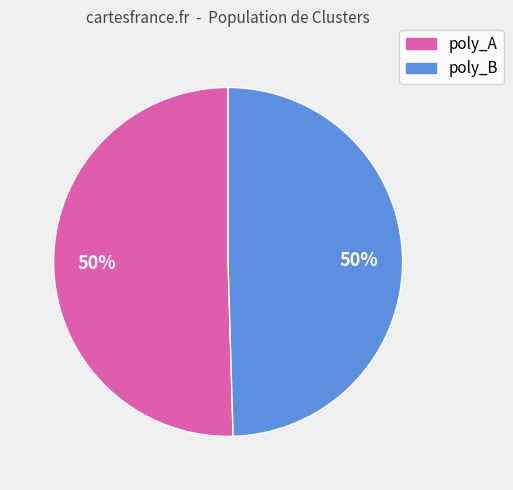

To the nearest percent, what is the average slice percentage?

50%